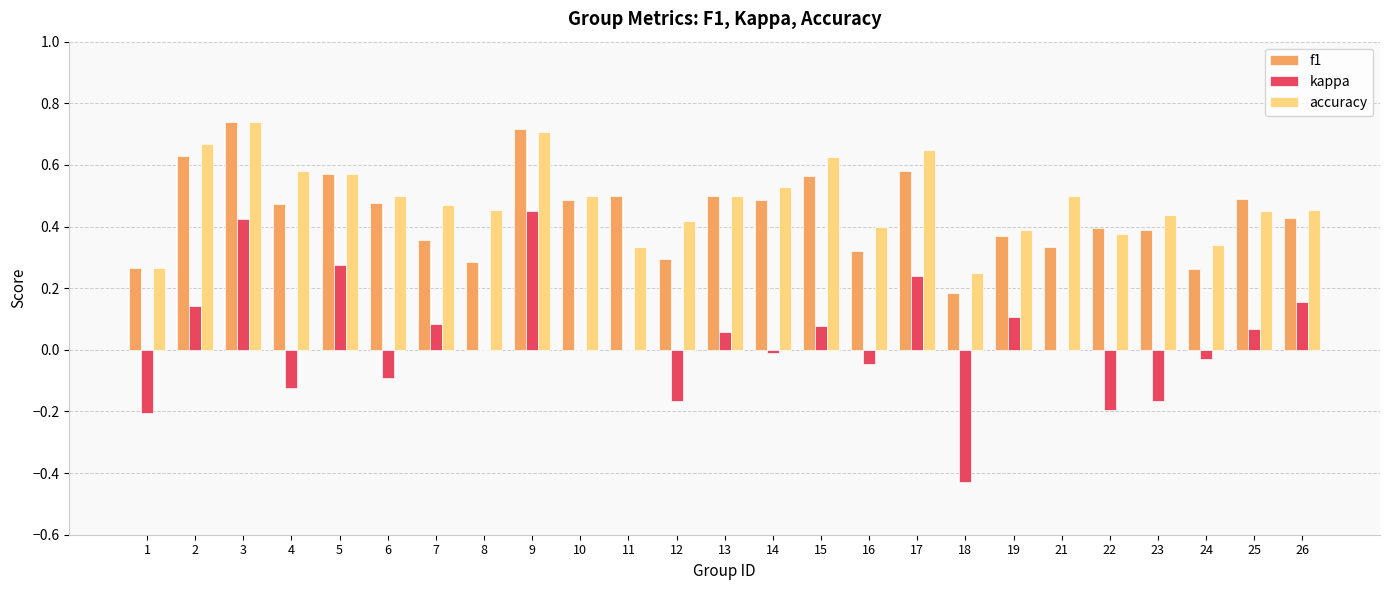

Is the value of accuracy at 9 greater than the value of f1 at 10?

Yes